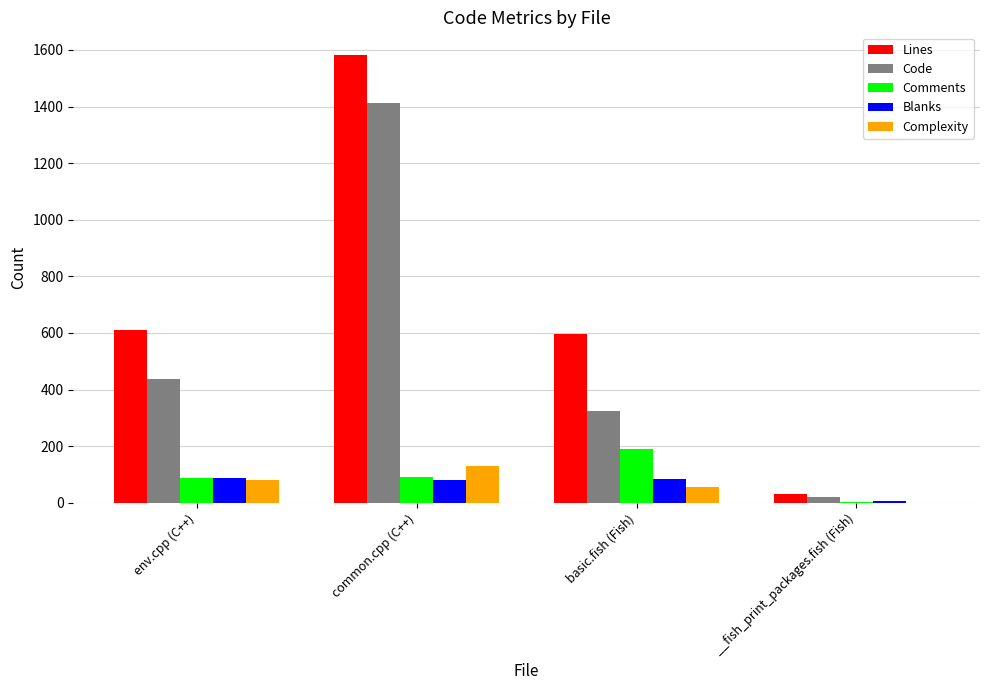

What is the sum of the Code values at common.cpp (C++) and basic.fish (Fish)?

1736